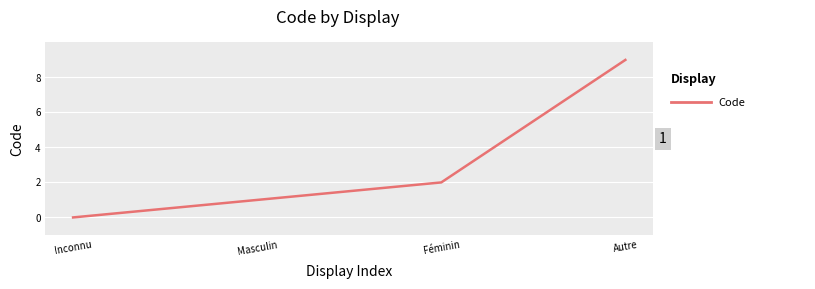

How many categories are shown in the chart?

4